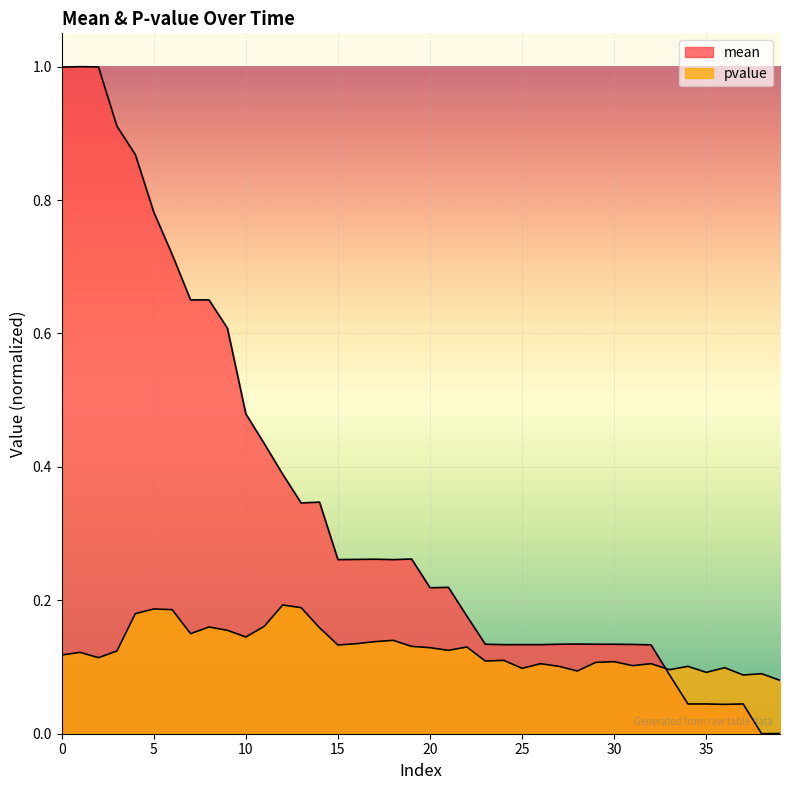

What is the difference between the highest and lowest values at 34?

0.1